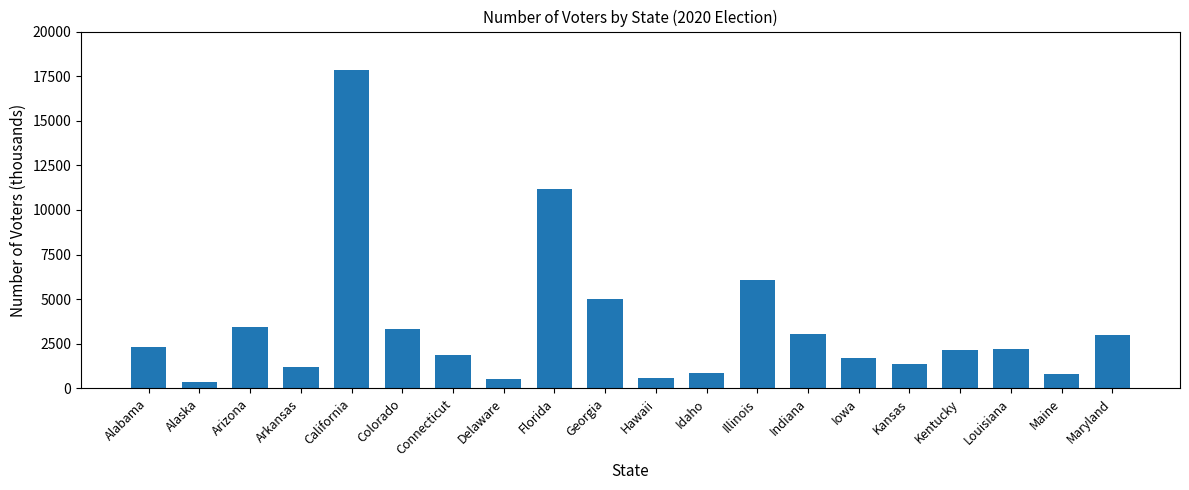

Is it true that the value at Maryland is 764?

False